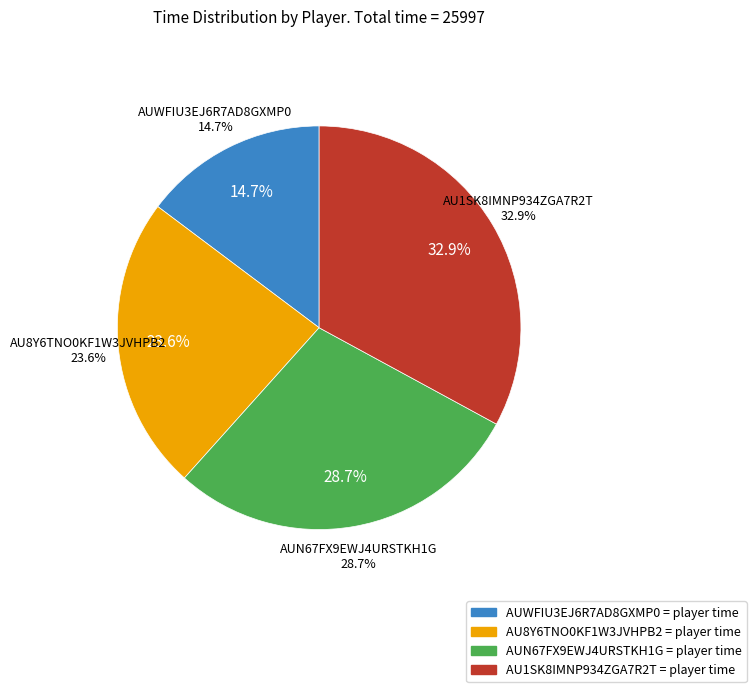

Do AUN67FX9EWJ4URSTKH1G and AU1SK8IMNP934ZGA7R2T together represent more than half of the pie?

Yes